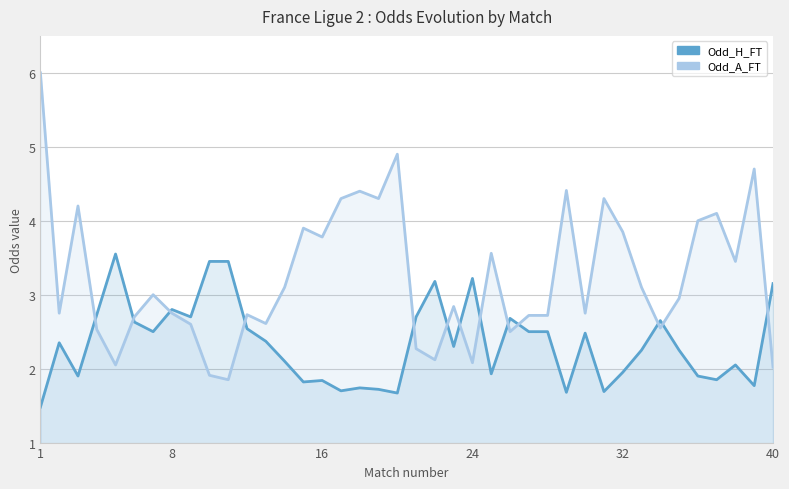

How many times do Odd_A_FT and Odd_H_FT cross each other?

13